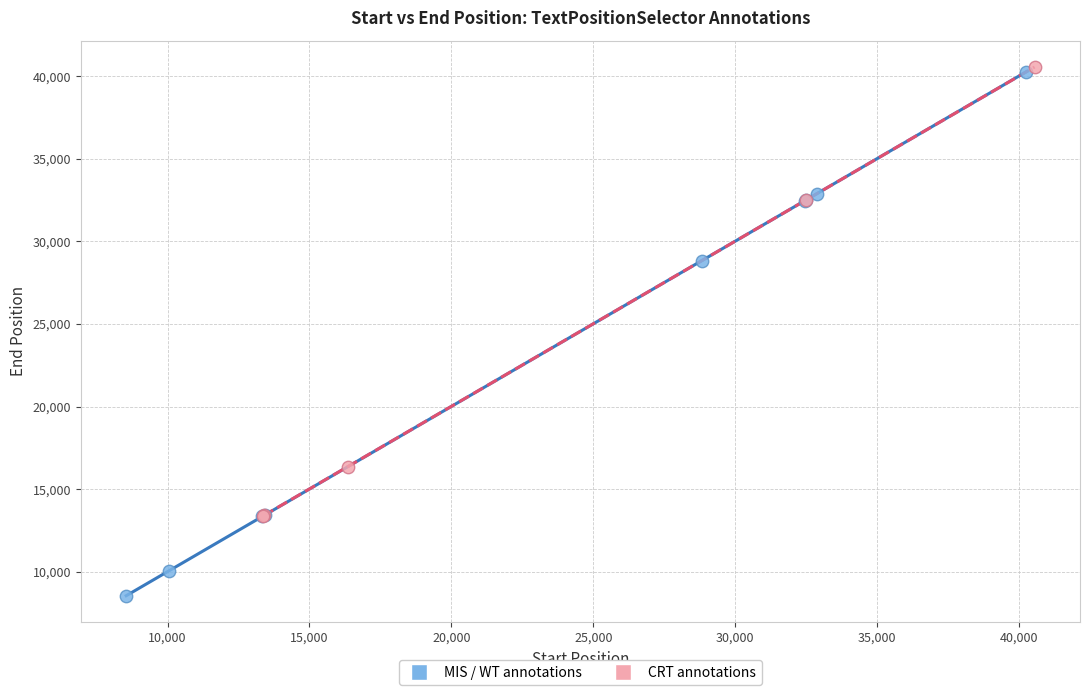

Which series reaches the maximum Y coordinate?

CRT annotations